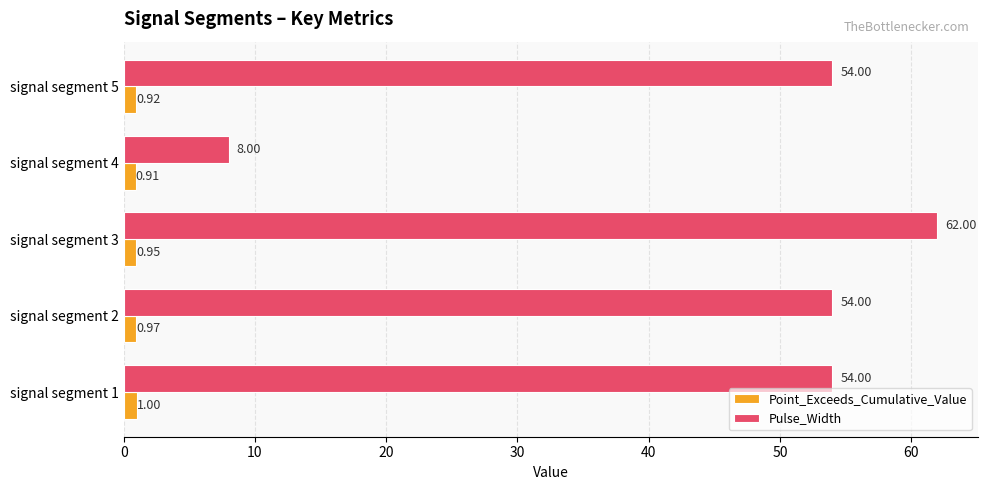

Which series has the widest spread of values?

Pulse_Width